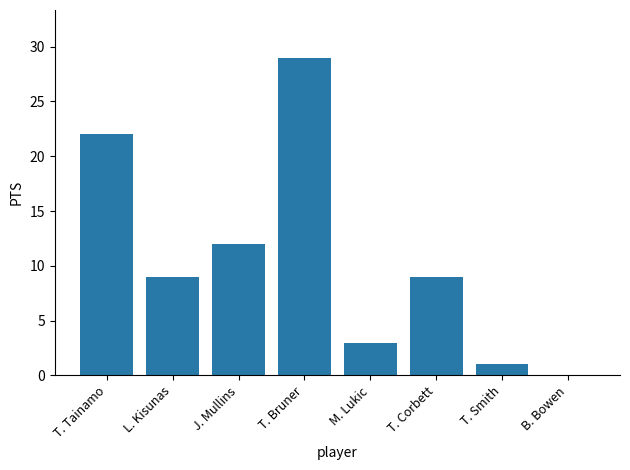

What is the approximate value at M. Lukic?

3